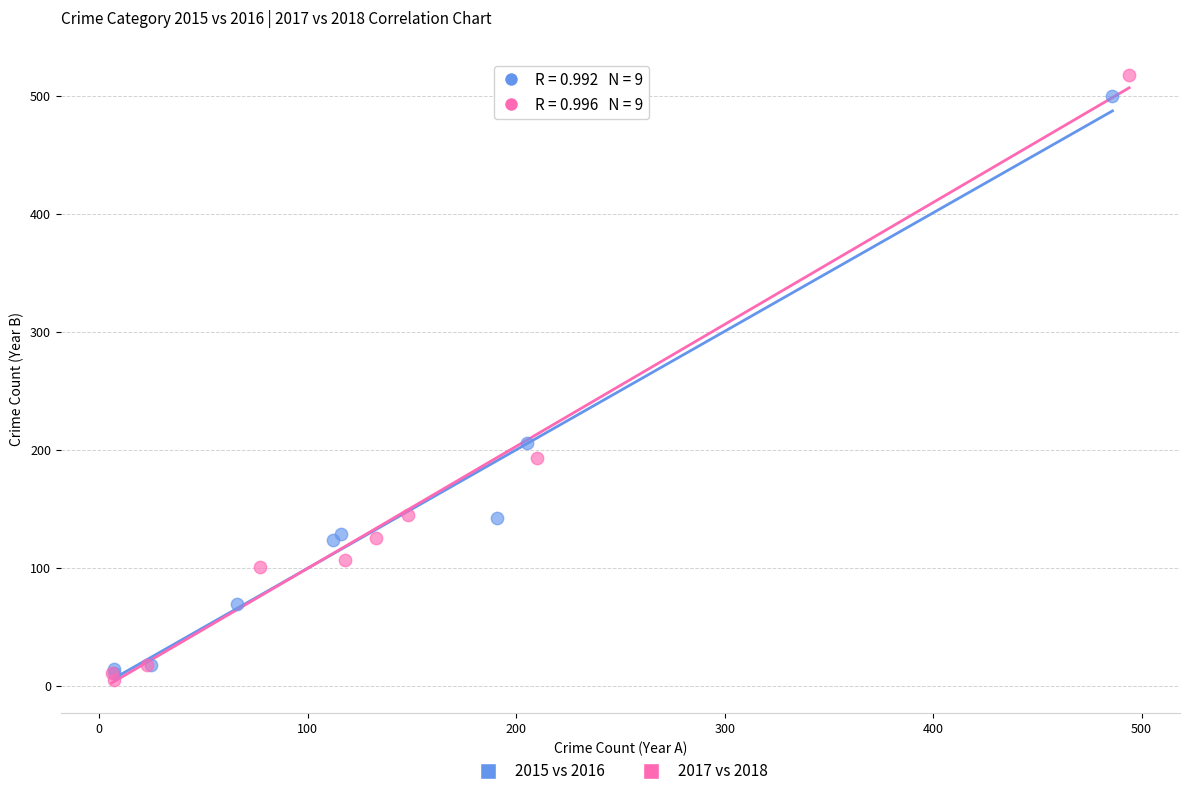

Which series contains the lowest Y value?

2017 vs 2018